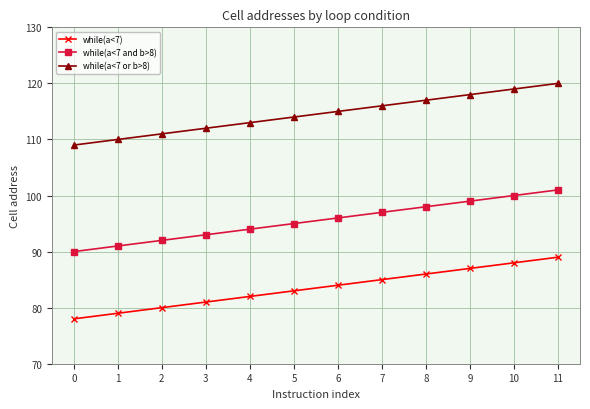

Count the number of categories in the chart.

12